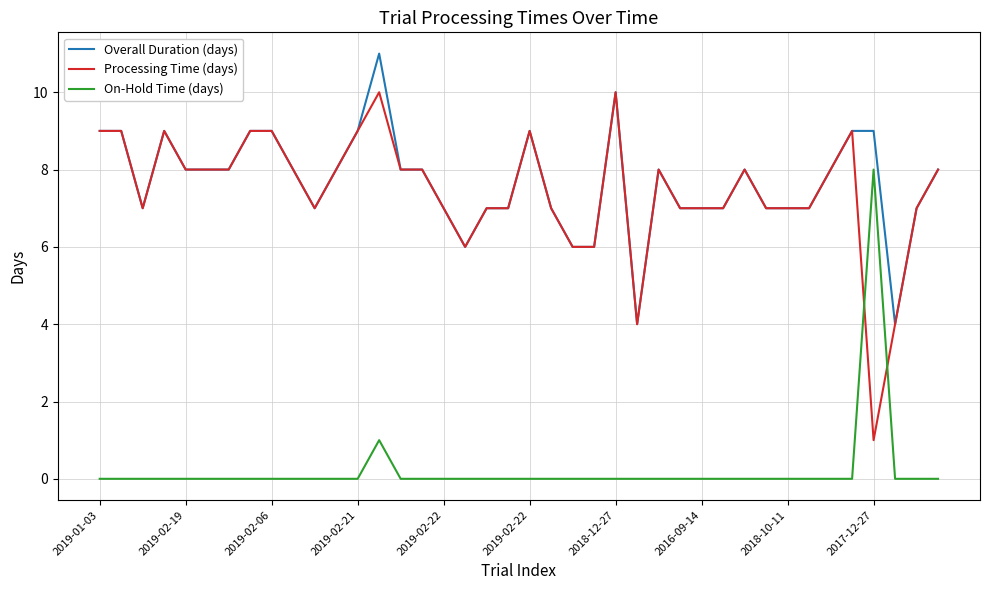

True or false: On-Hold Time (days) has more than 0 points higher than both neighbors.

True